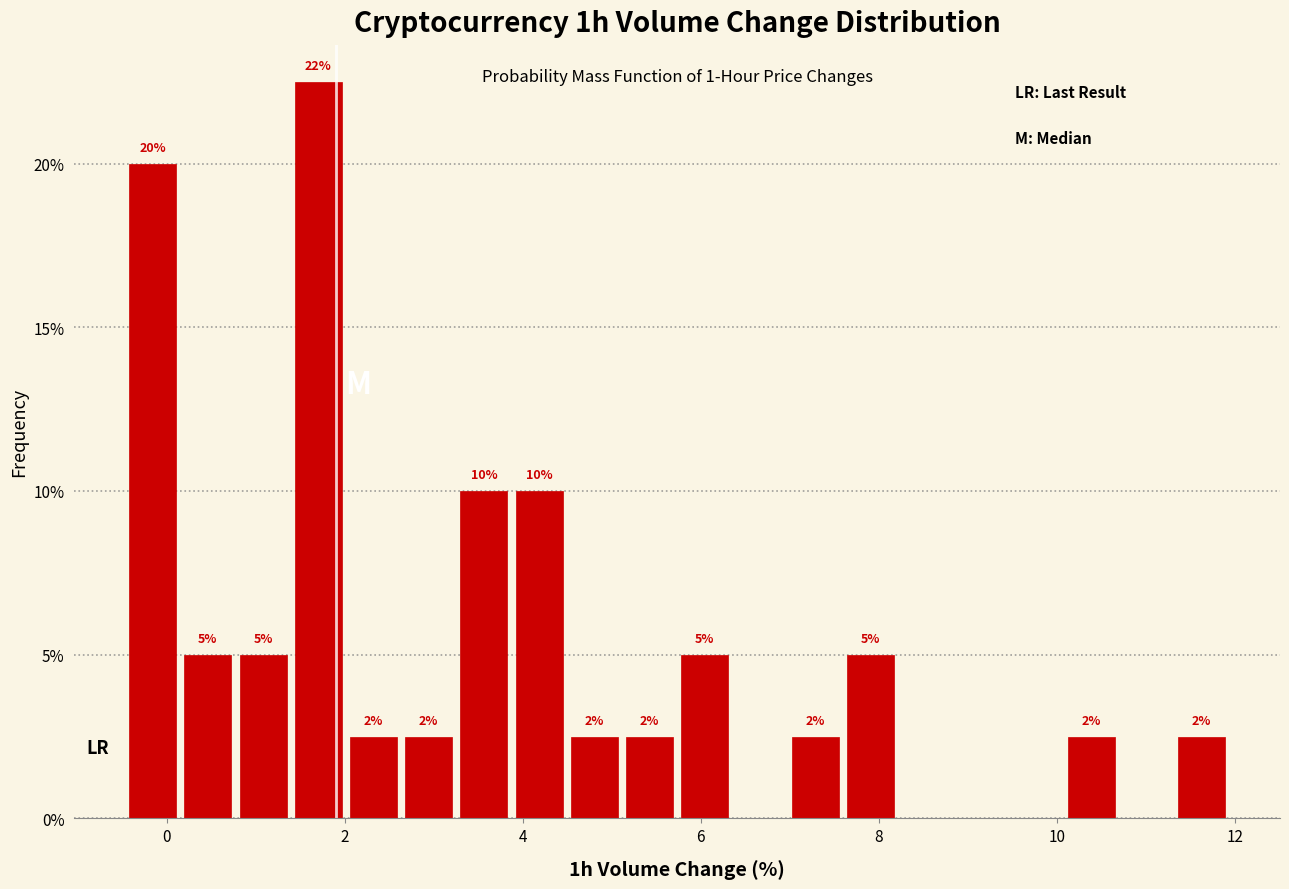

Around what value on the x-axis is the tallest bar? Give the approximate position of its centre, as read against the axis.

1.8